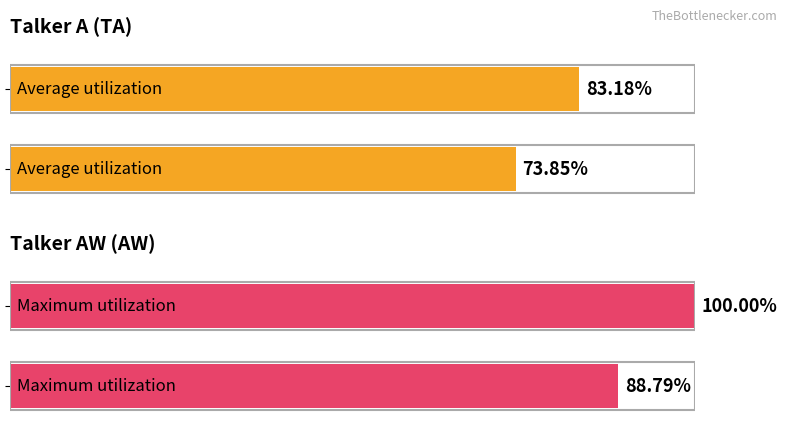

How many data points does each series have?

2